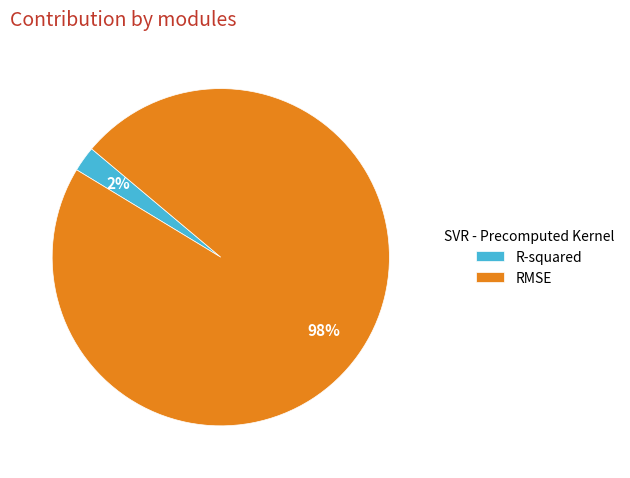

Rank the categories by value from lowest to highest.

R-squared, RMSE